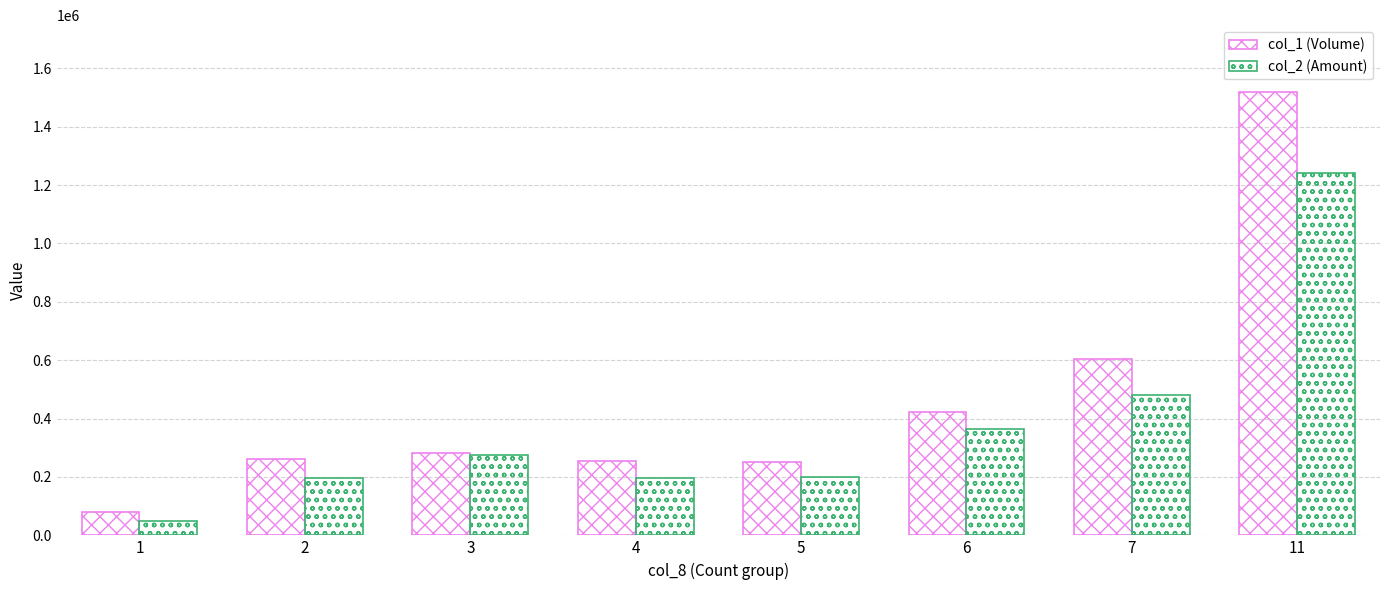

Reading right to left, transcribe all the data shown in this chart.

col_1 (Volume): 1520000	604000	421000	250000	255000	281000	263000	80000
col_2 (Amount): 1240870	482210	362800	200300	197220	274630	197550	50800